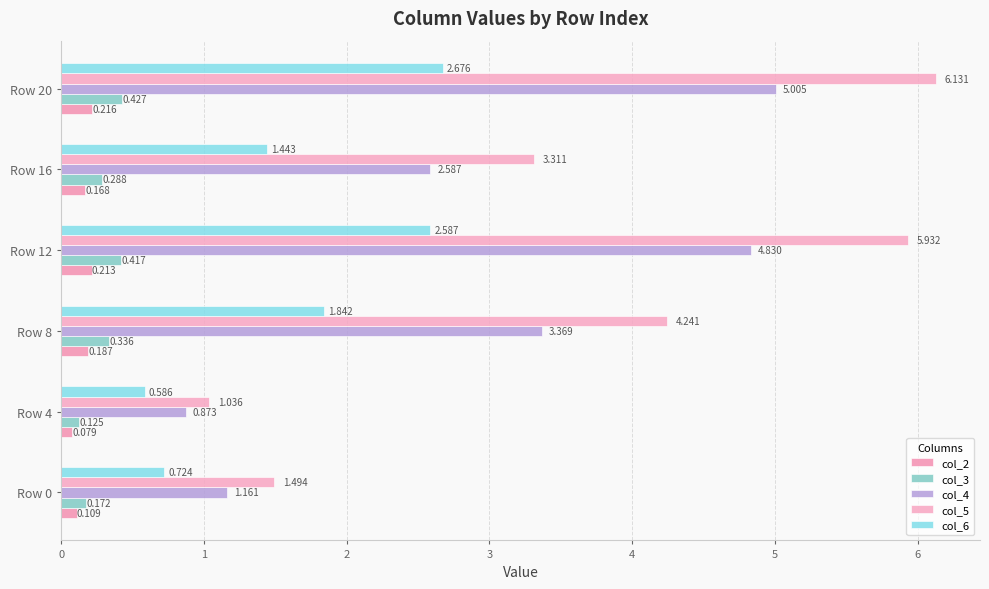

Count the number of data series in this chart.

5